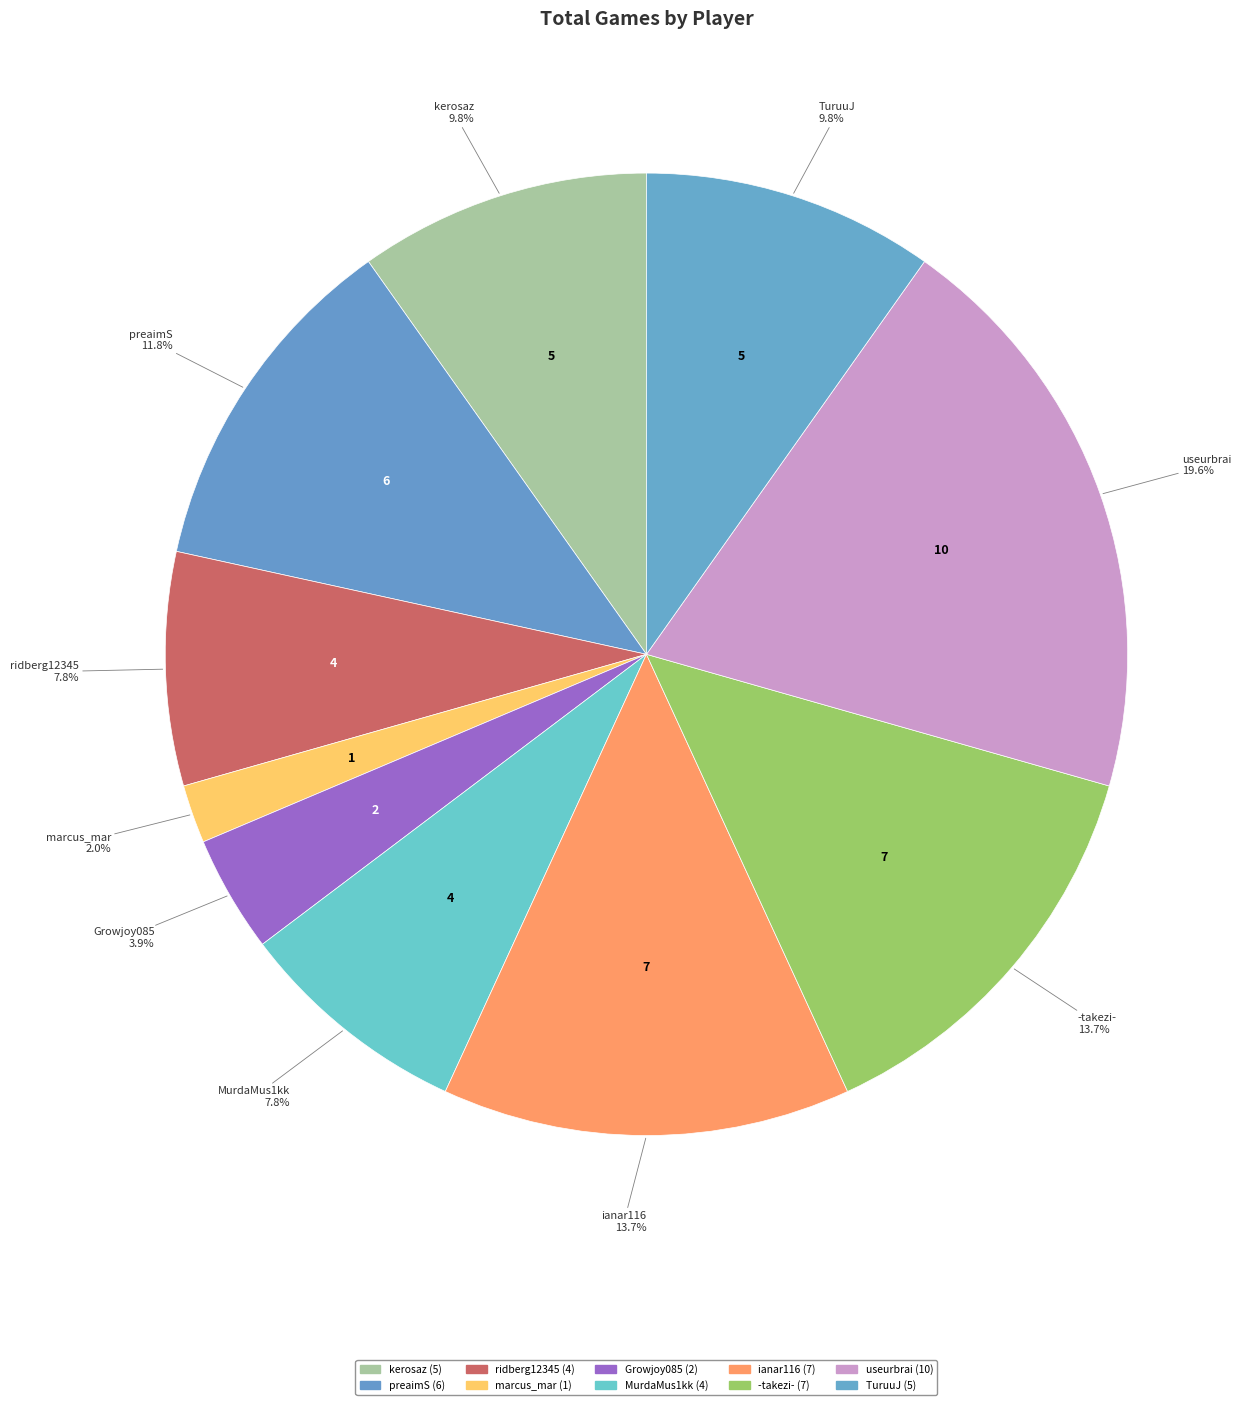

Between Growjoy085 and ianar116, which is larger?

ianar116